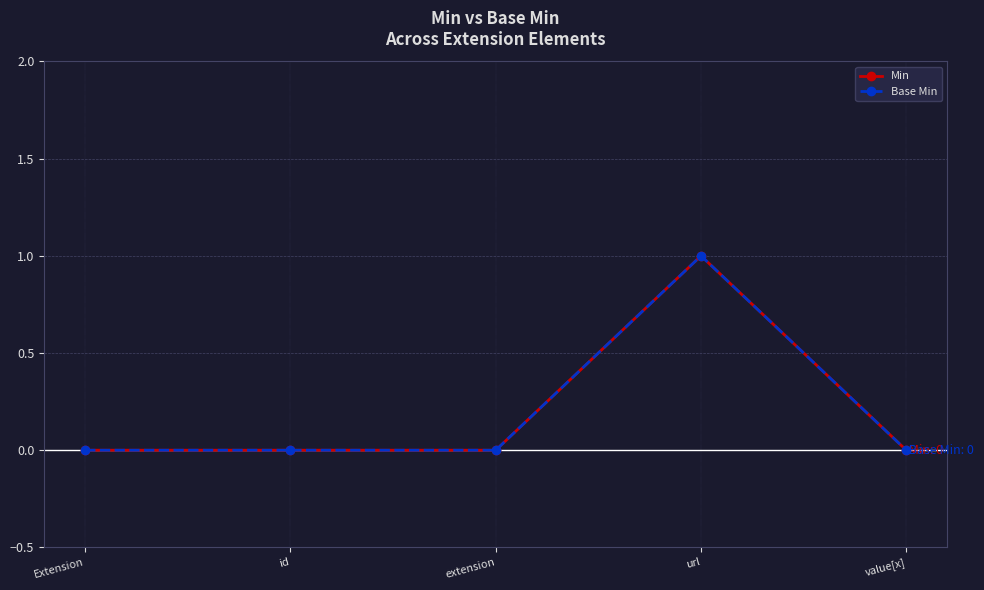

True or false: Min has more than 0 interior local peaks.

True